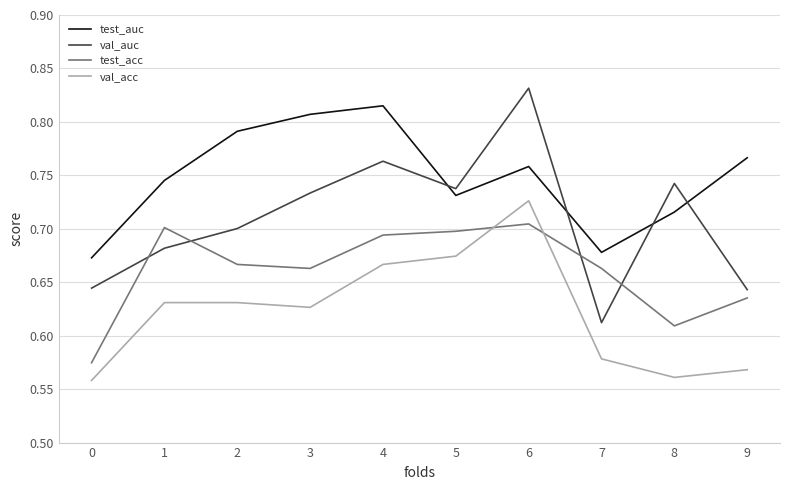

What is the total value across all series at 4?

2.9